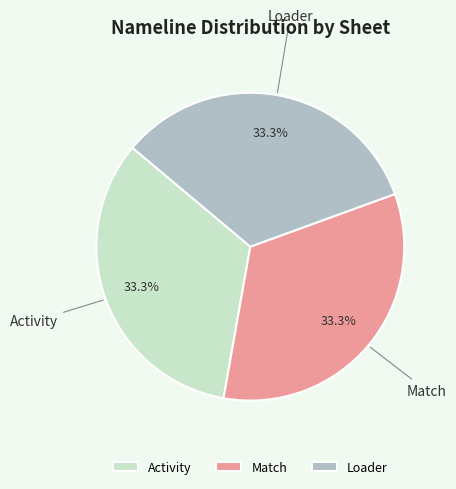

To the nearest percent, what percentage of the pie is Activity?

33%